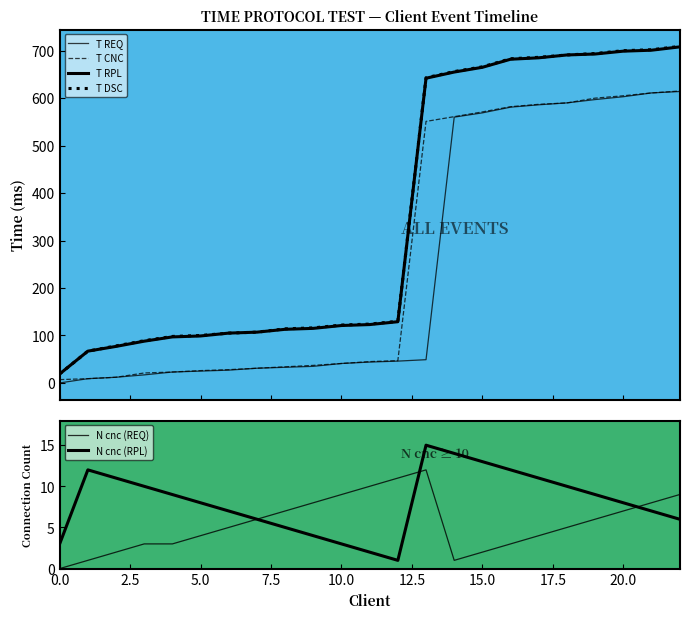

True or false: T REQ and T CNC intersect in this chart.

False